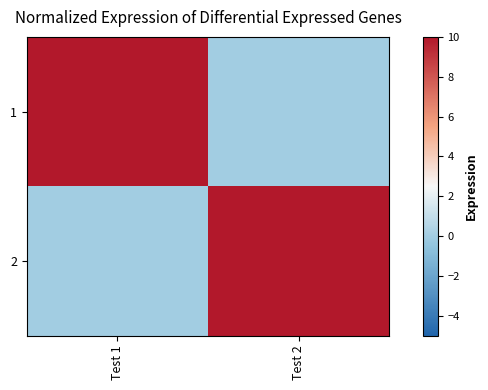

Which series has the largest range (max minus min)?

2